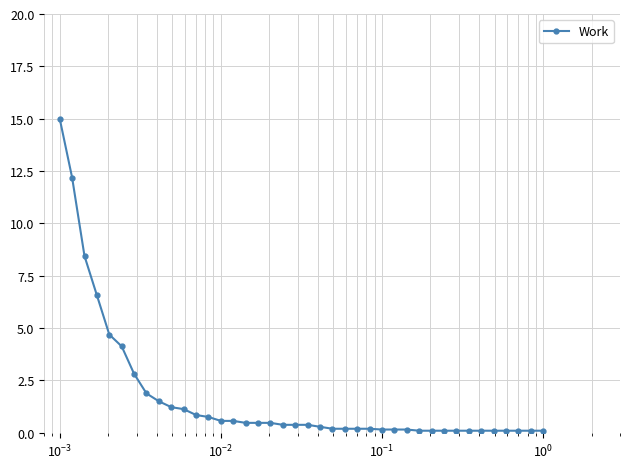

What is the smallest value displayed?

0.1